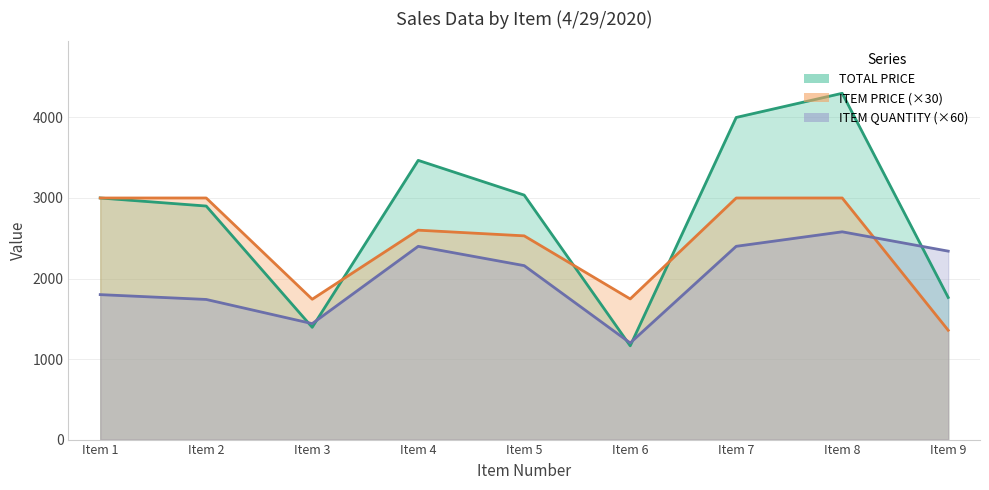

List the series in order of their overall mean, highest first.

TOTAL PRICE, ITEM PRICE, ITEM QUANTITY